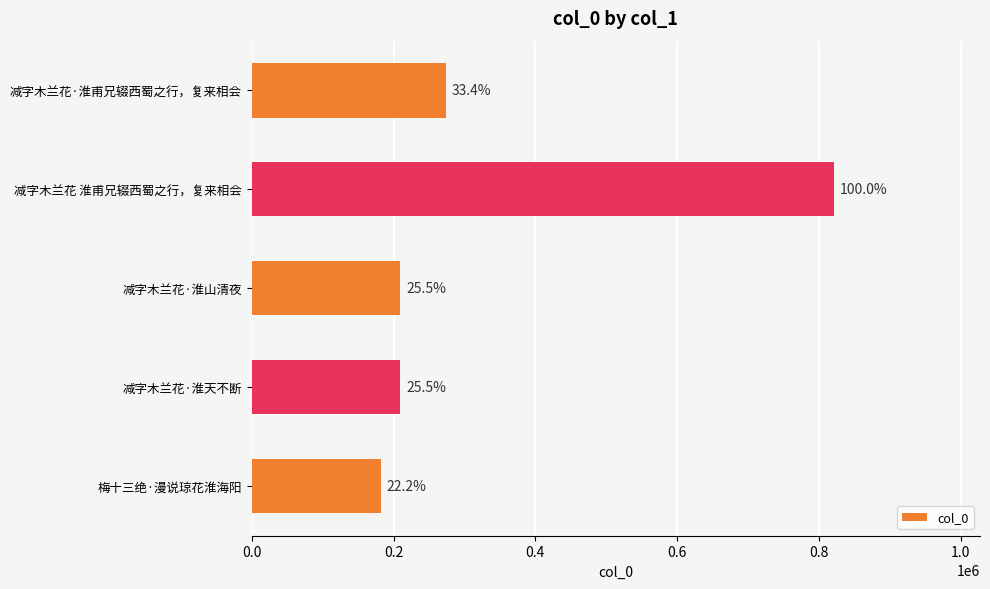

How many bars are there in total?

5